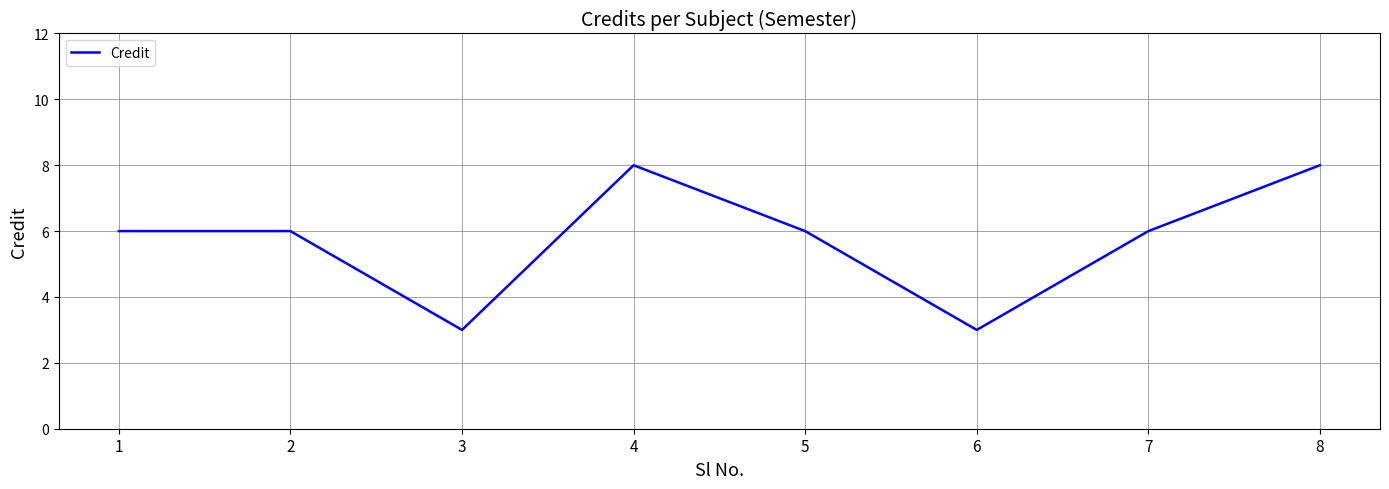

Does the chart have visible grid lines?

Yes